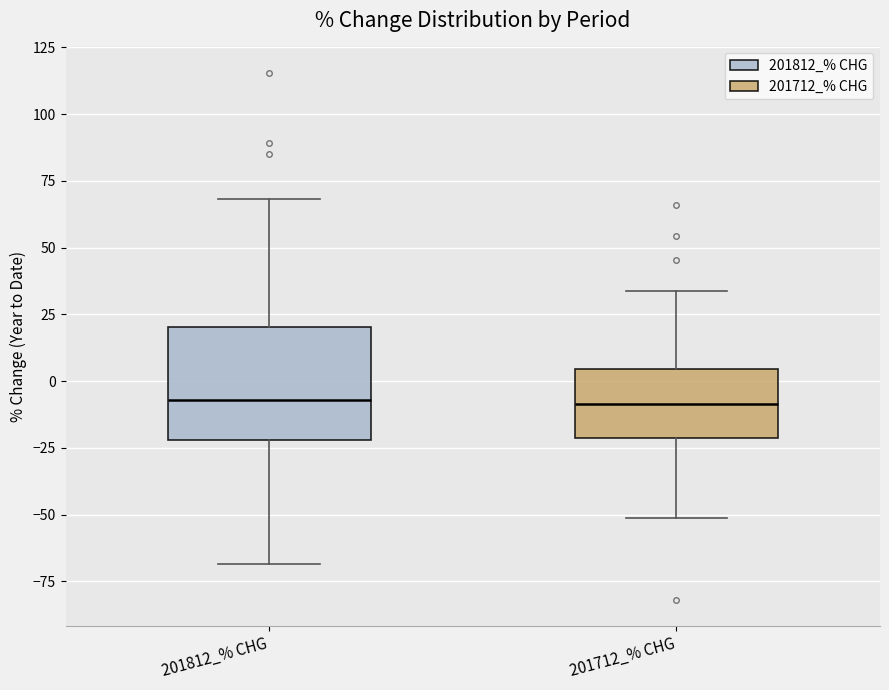

Reading left to right, transcribe this box plot: for each box, give where its median line is, the range the box spans, and where its two whiskers end, as read against the y-axis. The values are not printed on the chart, so give them approximately, as read against the axis.

201812_% CHG: median -5, box -20 to 20, whiskers -70 to 70
201712_% CHG: median -10, box -20 to 5, whiskers -50 to 35